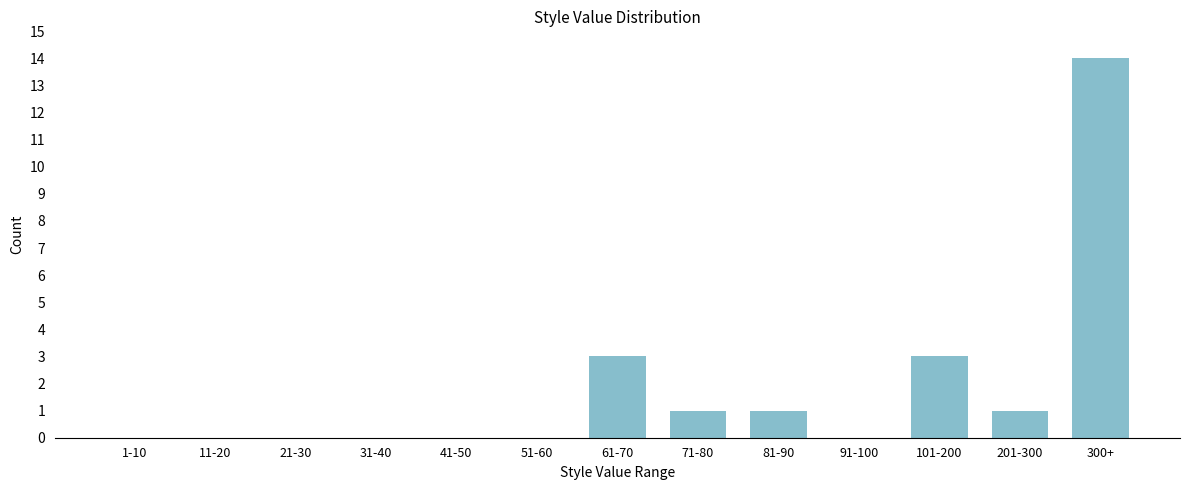

Reading left to right, list all the values displayed in this chart.

1-10=0	11-20=0	21-30=0	31-40=0	41-50=0	51-60=0	61-70=3	71-80=1	81-90=1	91-100=0	101-200=3	201-300=1	300+=14